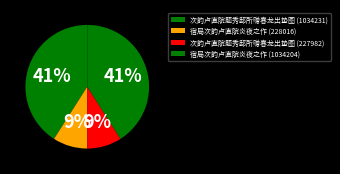

Between 宿局次韵卢直院炎夜之作 (1034204) and 次韵卢直院题秀邸所赠春龙出蛰图 (227982), which is larger?

宿局次韵卢直院炎夜之作 (1034204)